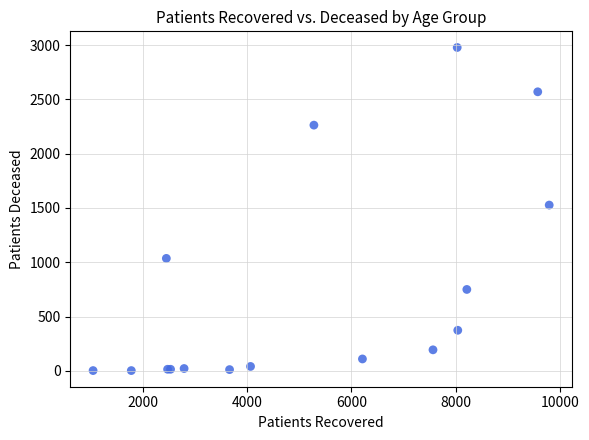

What Y value in the scatter plot is closest to 1490?

1527